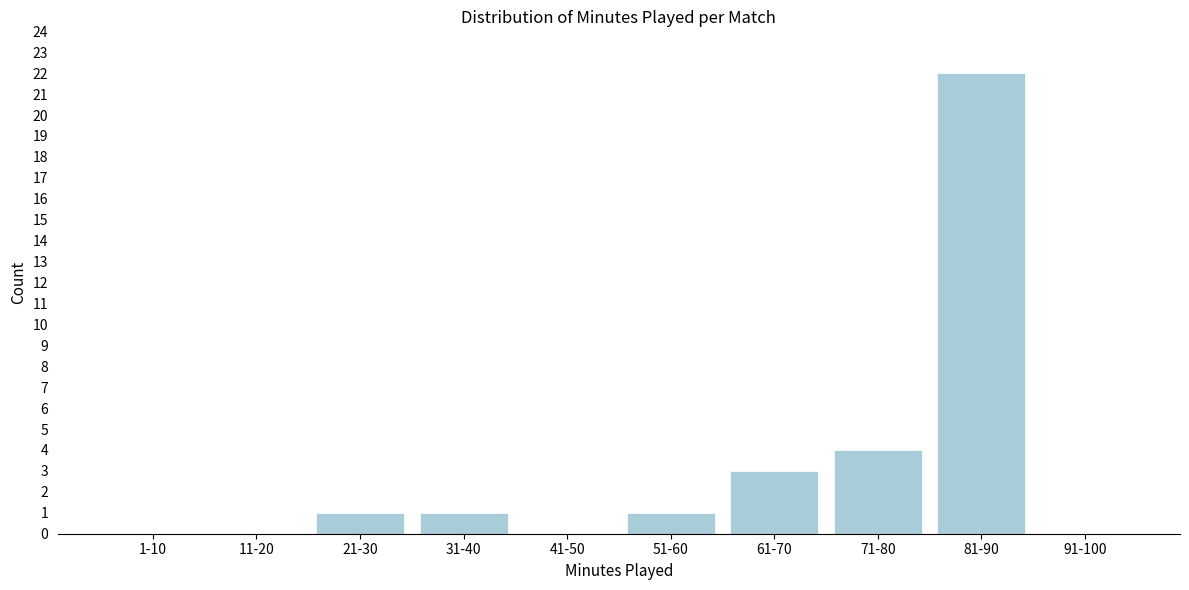

Reading left to right, extract all data points from this chart.

1-10=0	11-20=0	21-30=1	31-40=1	41-50=0	51-60=1	61-70=3	71-80=4	81-90=22	91-100=0